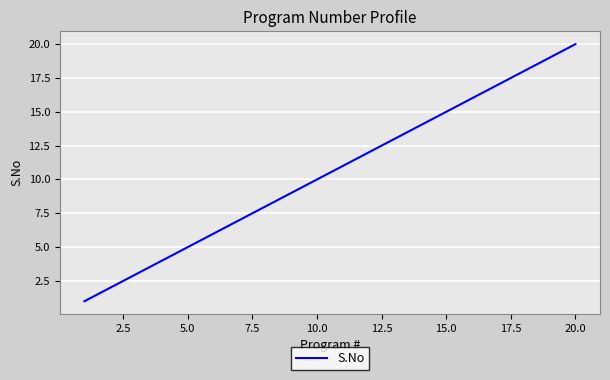

What is the difference between the maximum and minimum values?

19